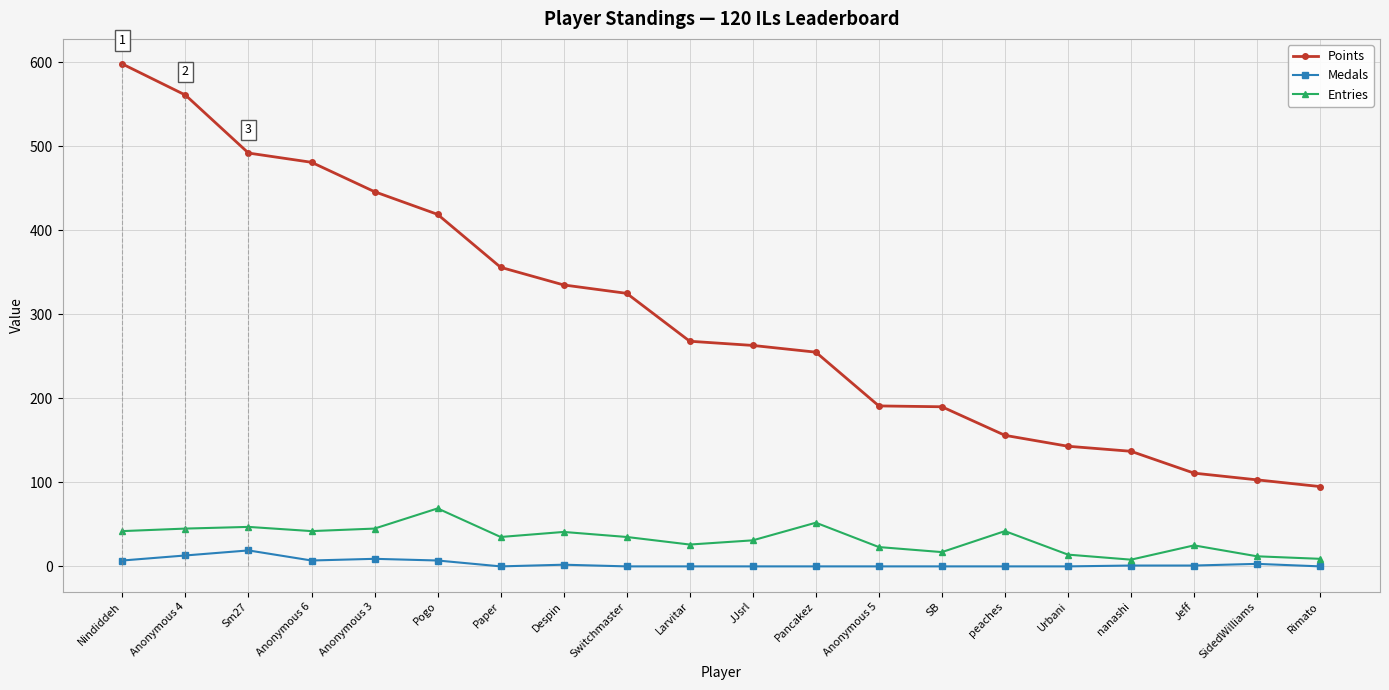

What is the label of the 1st point from the right?

Rimato